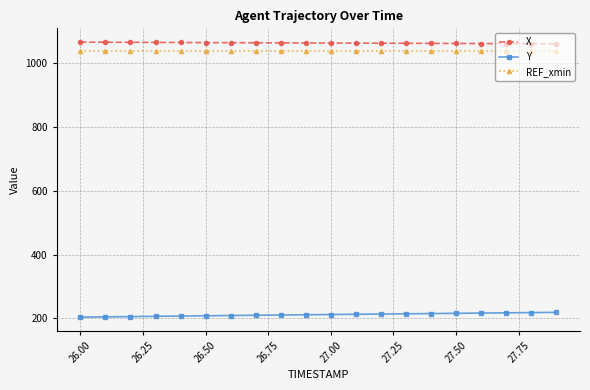

What is the value of the REF_xmin point at the 11th from the left?

1039.1